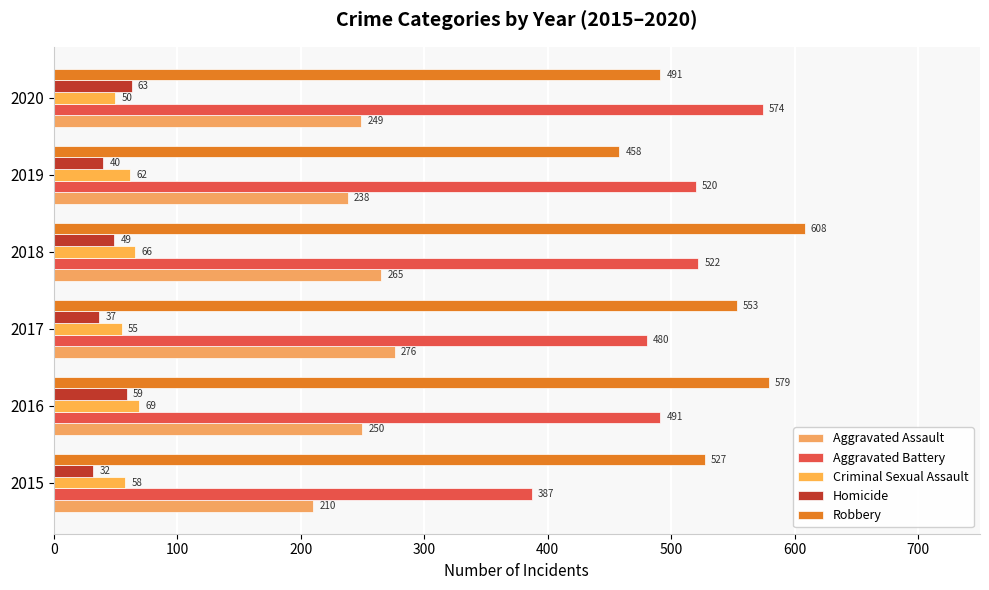

At which label is Aggravated Battery closest to 480?

2017